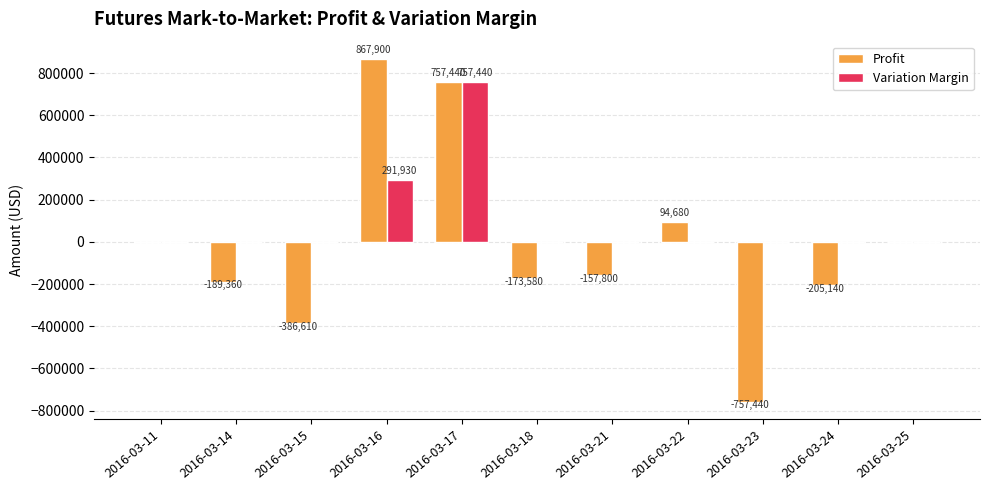

What is the spread (max minus min) of values at 2016-03-23?

757440